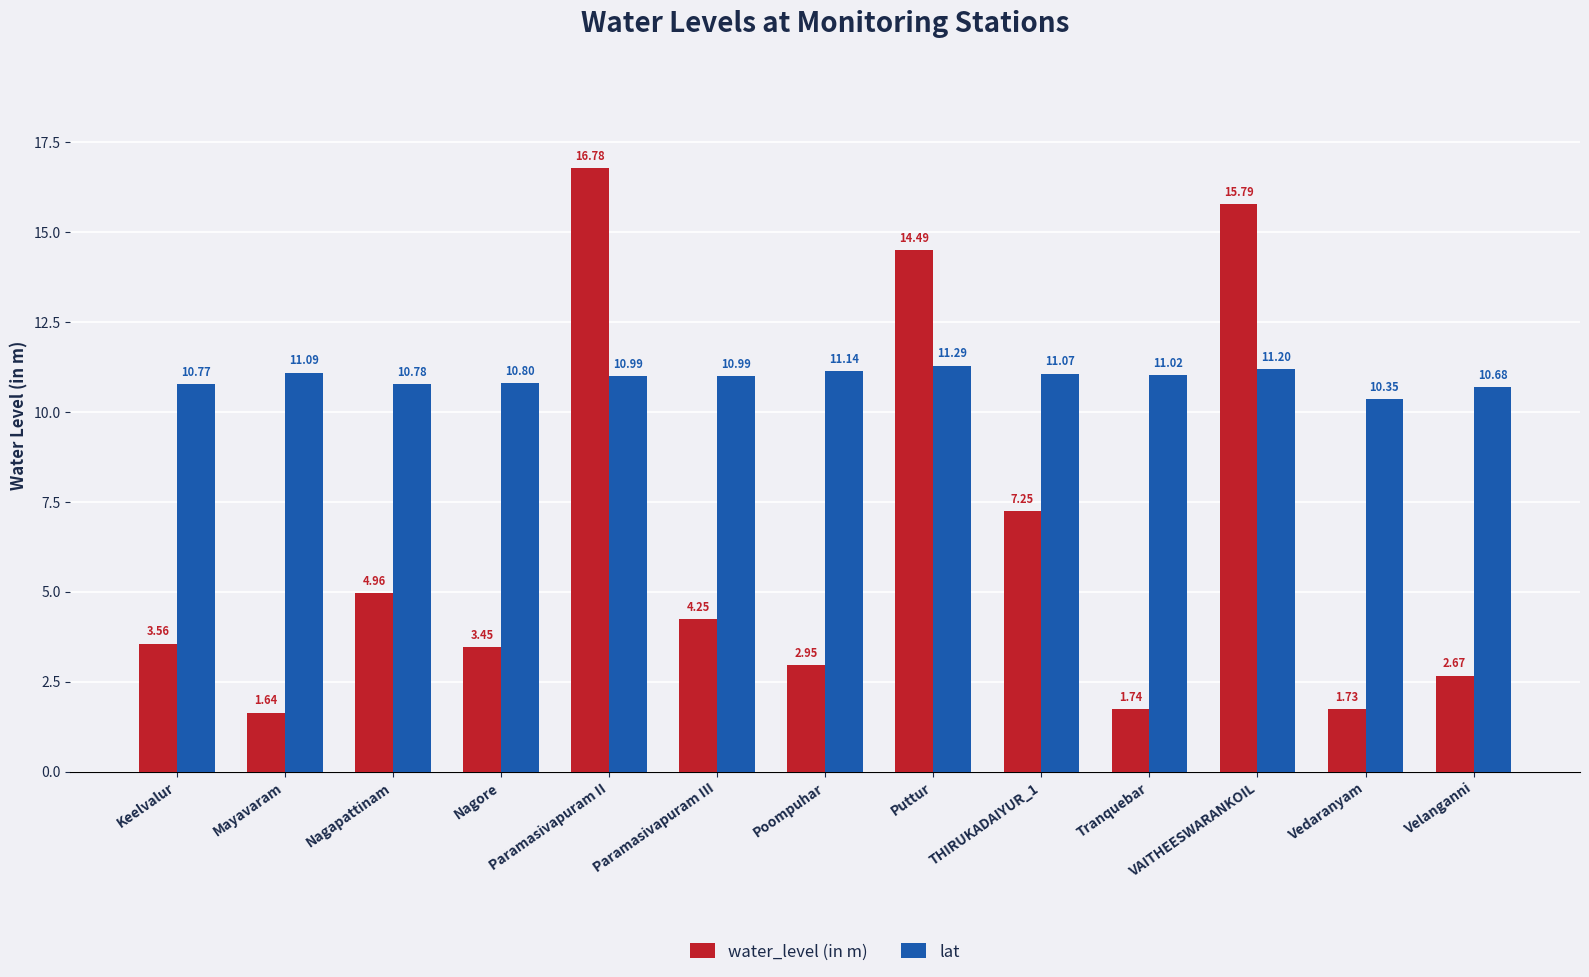

True or false: lat has a value of 3.6 at THIRUKADAIYUR_1.

False